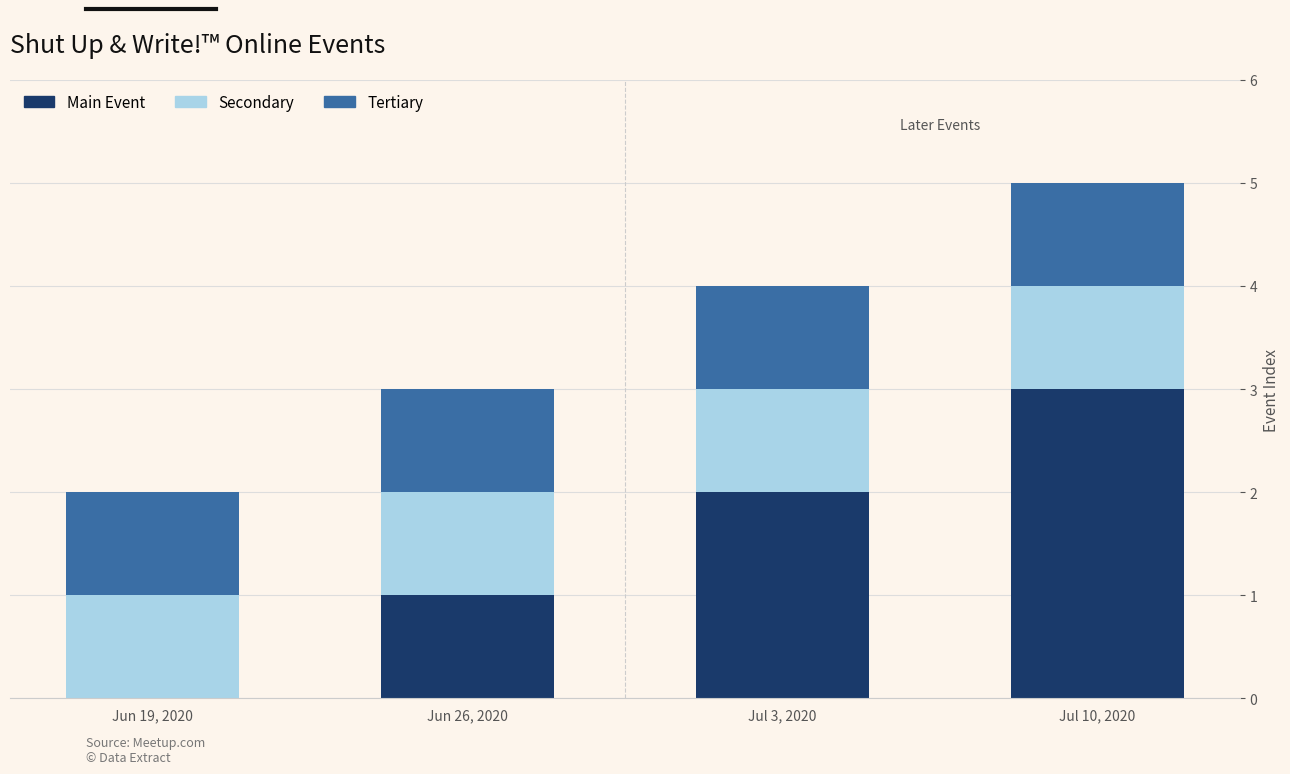

At which category is the sum across all series the highest?

Jul 10, 2020